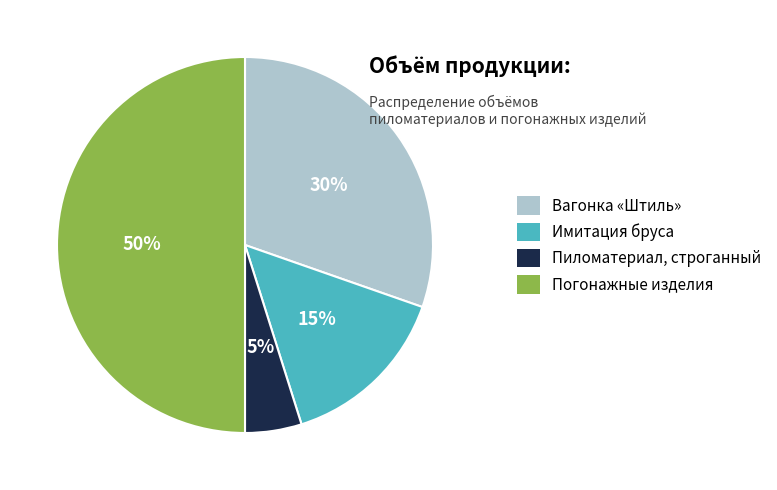

Count the number of slices in the pie.

4